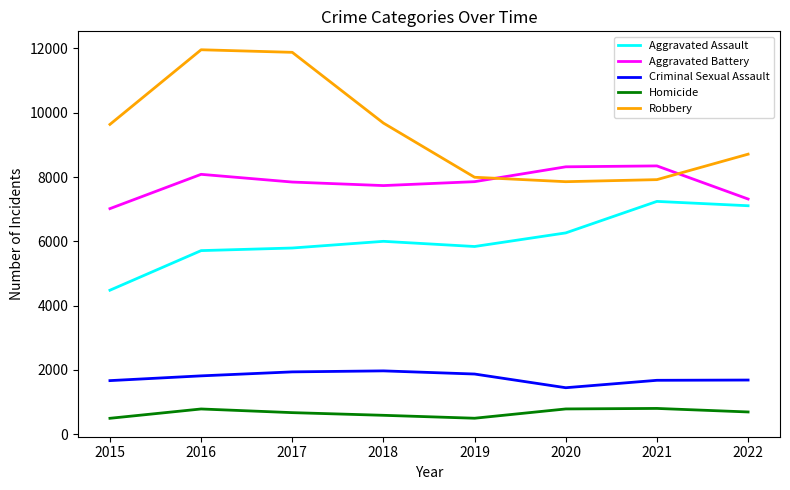

Which series has the widest spread of values?

Robbery